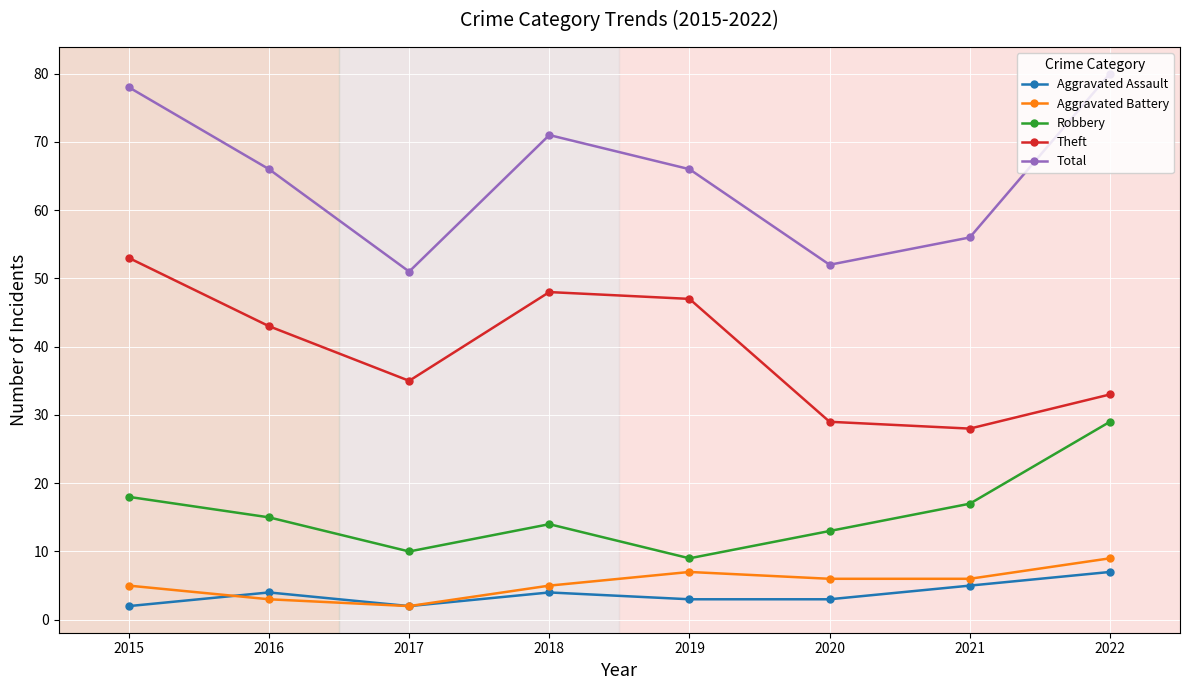

What is the approximate value of Theft at 2020?

29